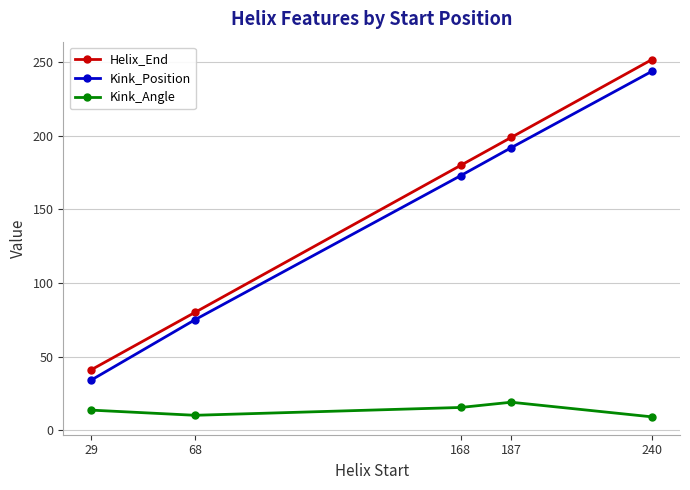

How many data points in Kink_Angle are less than 13?

2